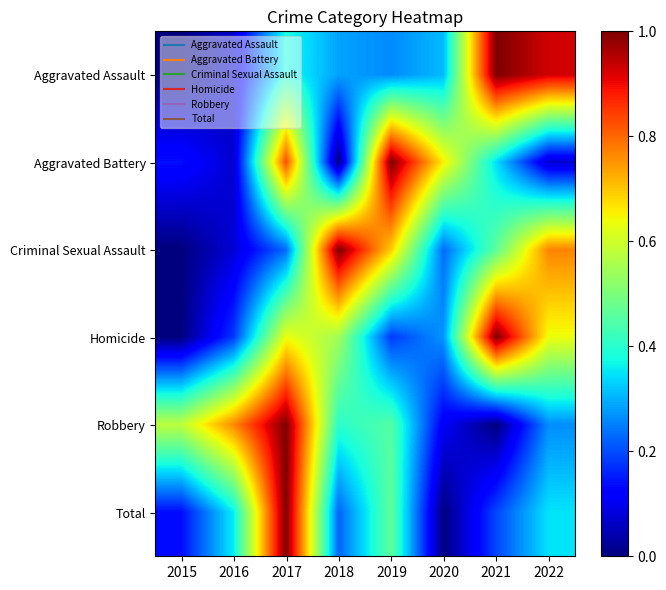

Reading left to right, transcribe all the data shown in this chart.

Aggravated Assault: 2015=0.0	2016=0.1	2017=0.4	2018=0.3	2019=0.3	2020=0.3	2021=1.0	2022=0.9
Aggravated Battery: 2015=0.1	2016=0.1	2017=0.8	2018=0.0	2019=1.0	2020=0.7	2021=0.3	2022=0.1
Criminal Sexual Assault: 2015=0.0	2016=0.1	2017=0.2	2018=1.0	2019=0.7	2020=0.2	2021=0.5	2022=0.8
Homicide: 2015=0.0	2016=0.2	2017=0.6	2018=0.5	2019=0.2	2020=0.3	2021=1.0	2022=0.6
Robbery: 2015=0.6	2016=0.8	2017=1.0	2018=0.4	2019=0.5	2020=0.1	2021=0.0	2022=0.3
Total: 2015=0.1	2016=0.4	2017=1.0	2018=0.2	2019=0.5	2020=0.0	2021=0.2	2022=0.3